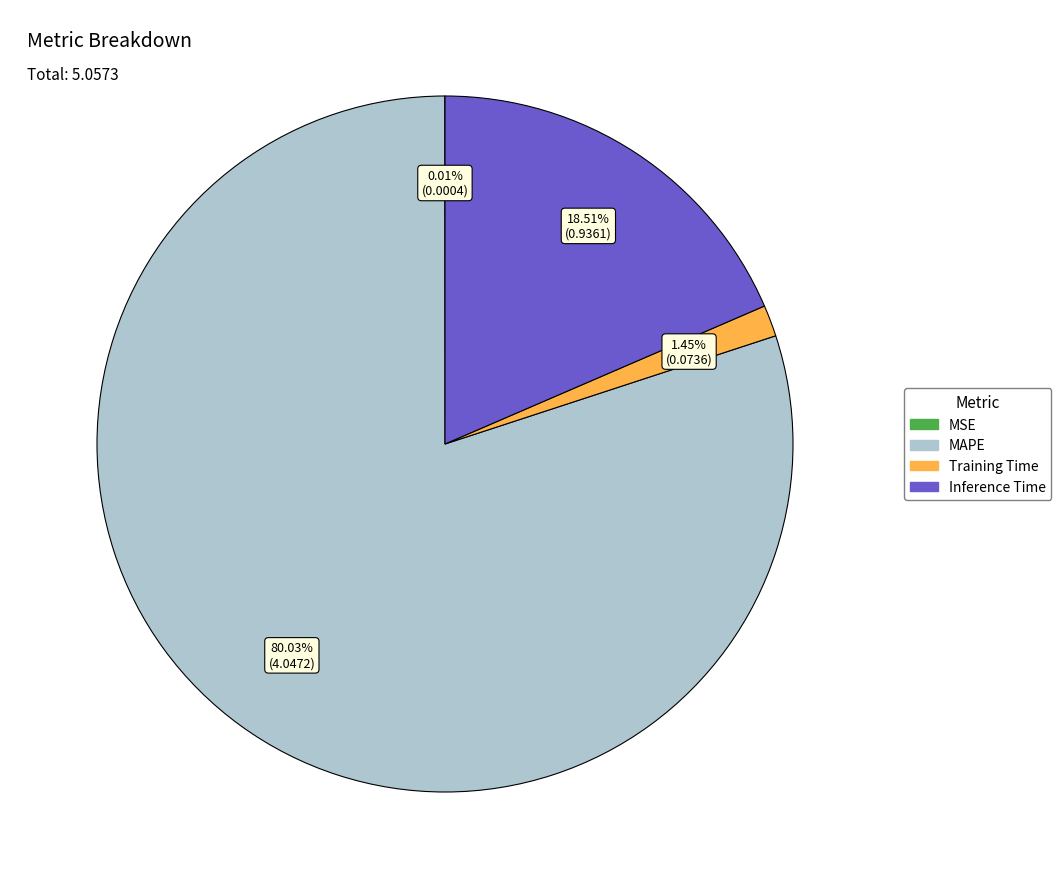

Do Training Time and Inference Time together represent more than half of the pie?

No